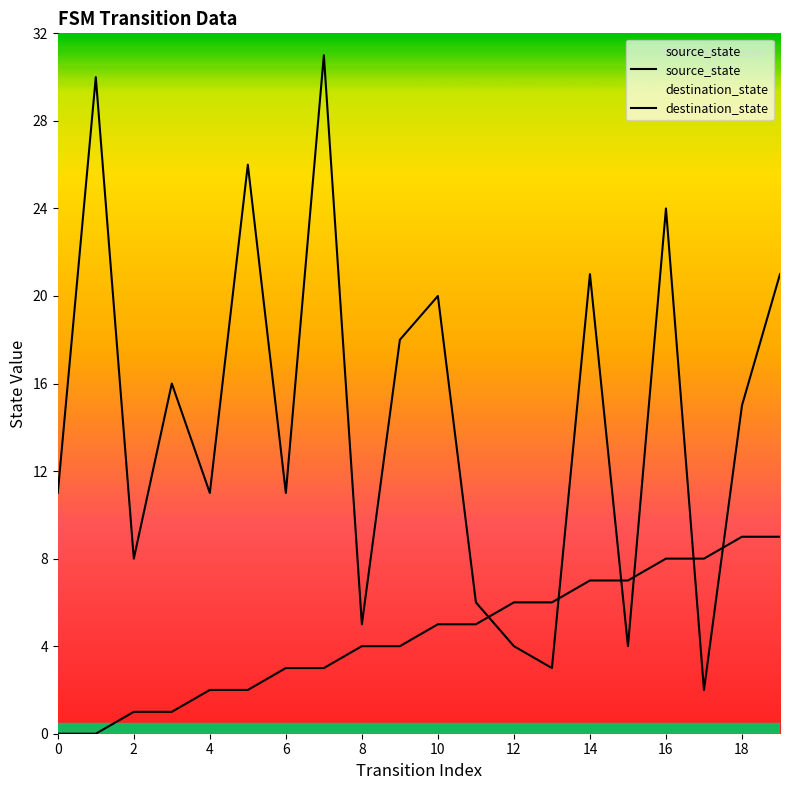

What is the minimum value for destination_state?

2